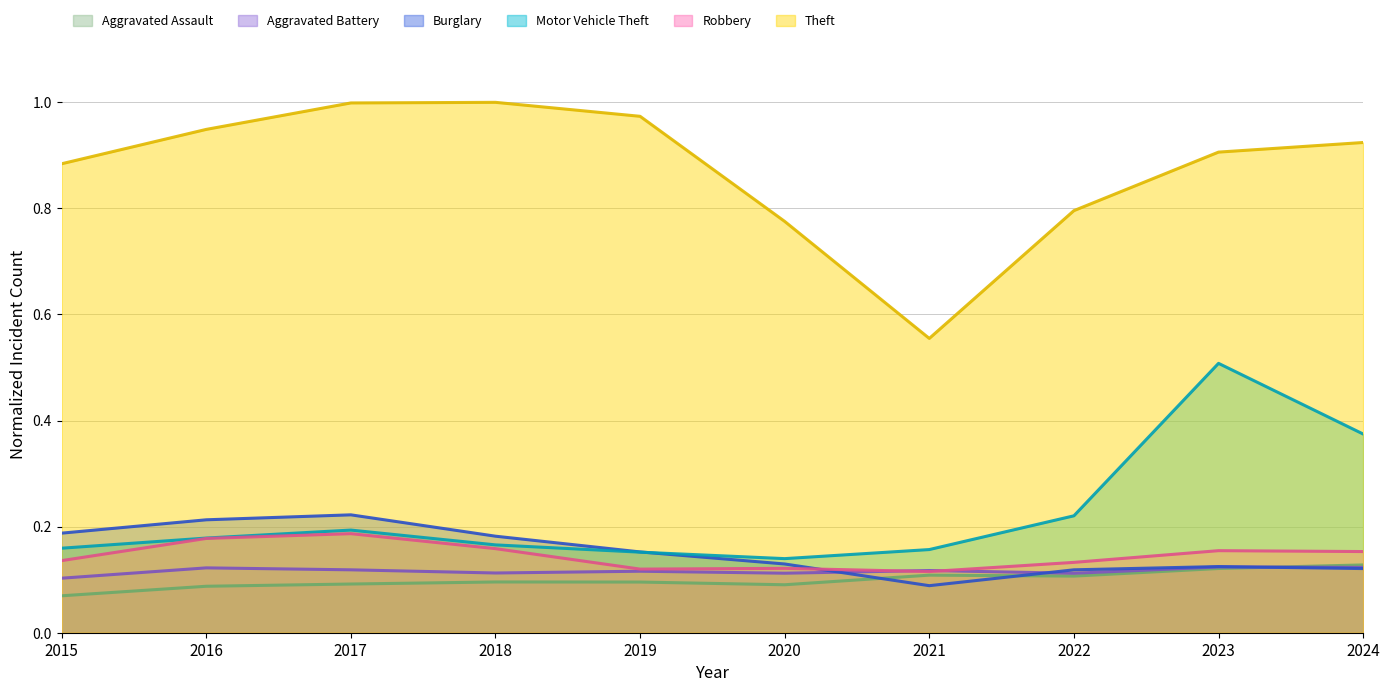

True or false: Robbery and Aggravated Assault cross at least once.

False